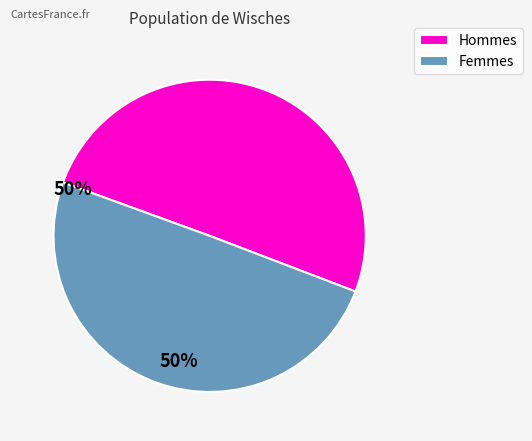

Approximately how many times larger is the value at Hommes compared to Femmes?

1.0